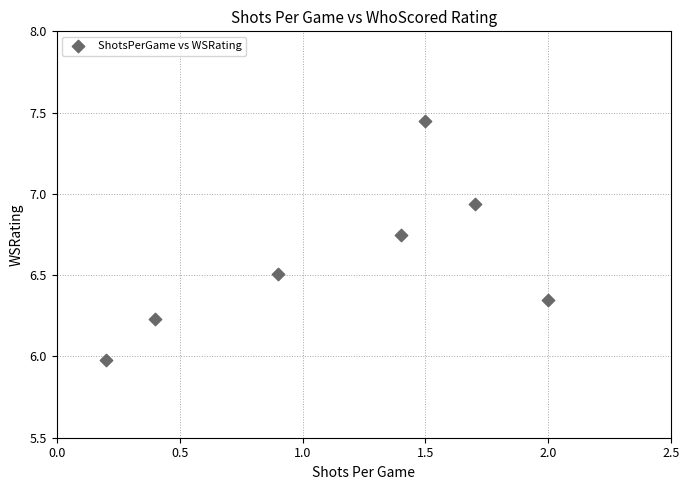

What is the range of X values (max minus min)?

1.8